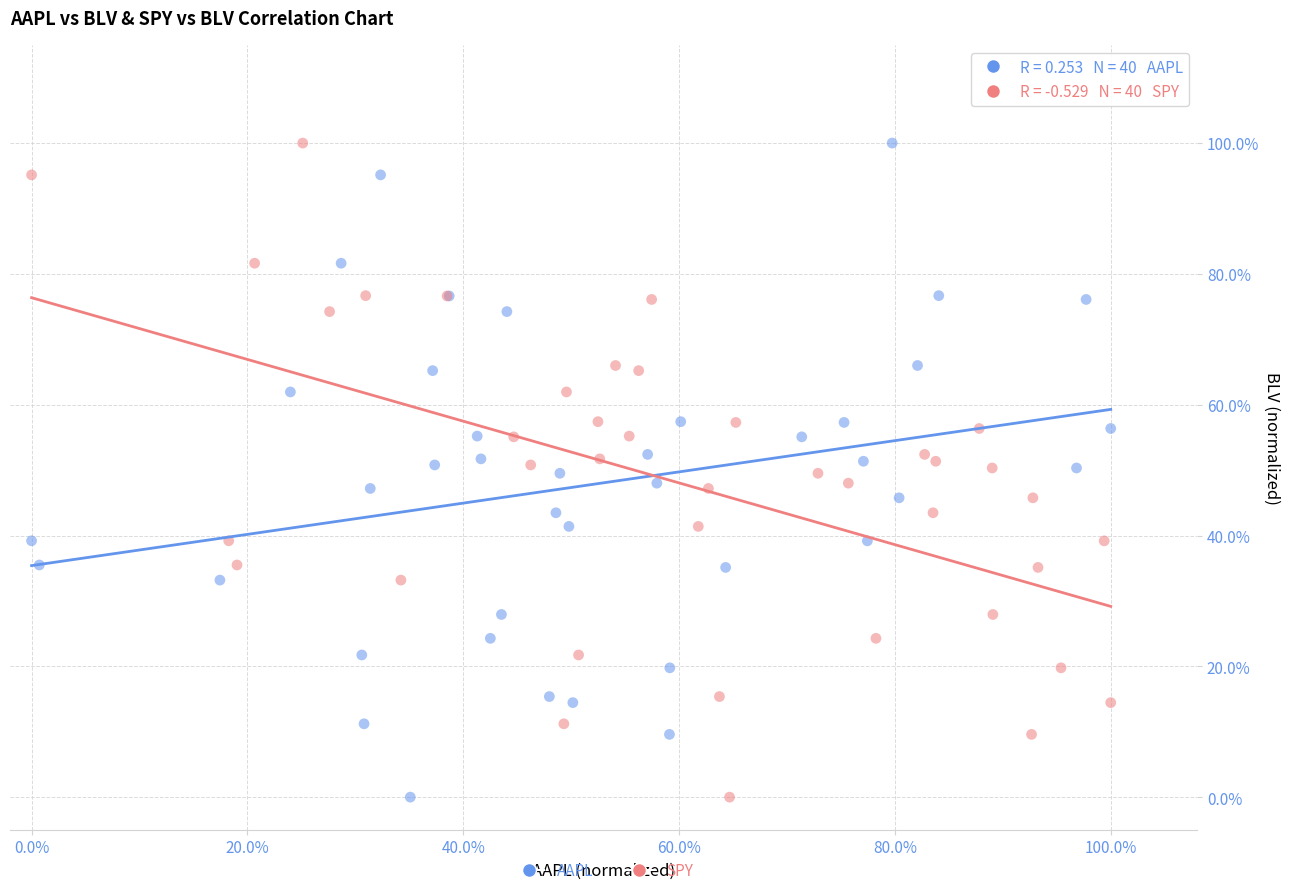

What are all the series names shown in the legend?

AAPL, SPY